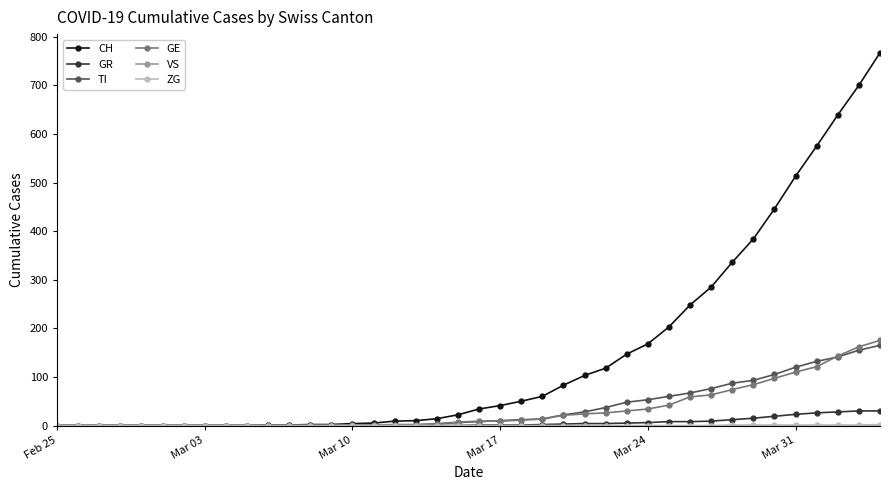

Which series has the largest range (max minus min)?

CH